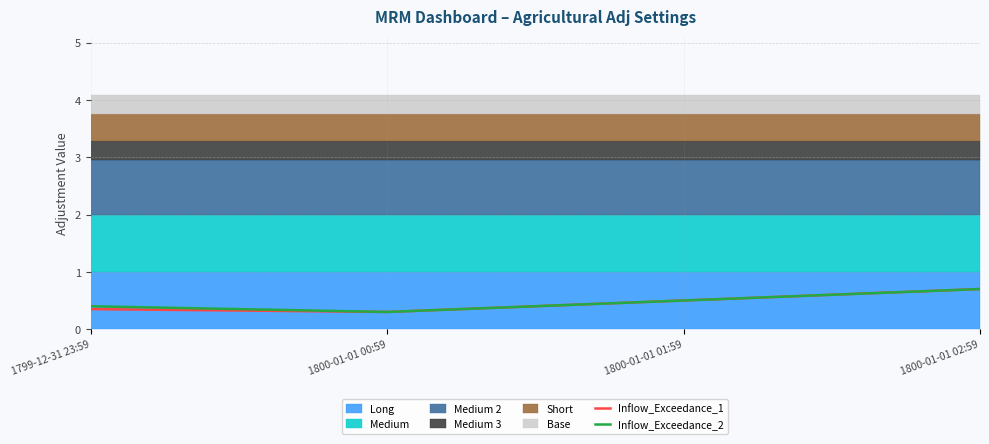

Reading right to left, list all the values displayed in this chart.

Inflow_Exceedance_1: 0.7	0.5	0.3	0.3
Inflow_Exceedance_2: 0.7	0.5	0.3	0.4